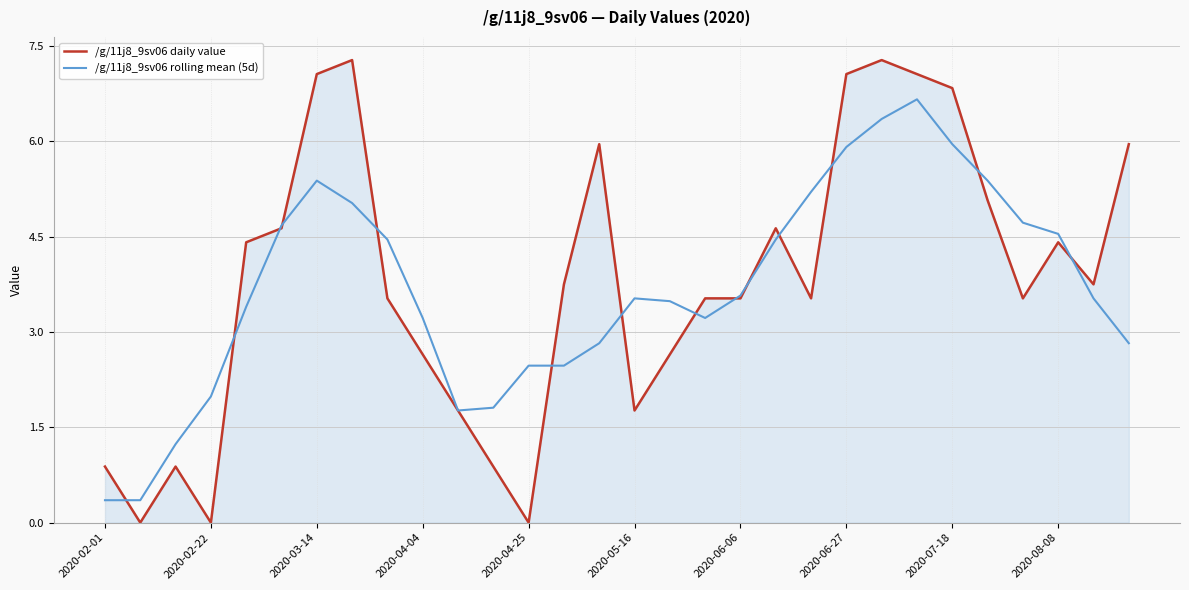

List the series in order of their overall mean, highest first.

/g/11j8_9sv06 daily value, /g/11j8_9sv06 rolling mean (5d)